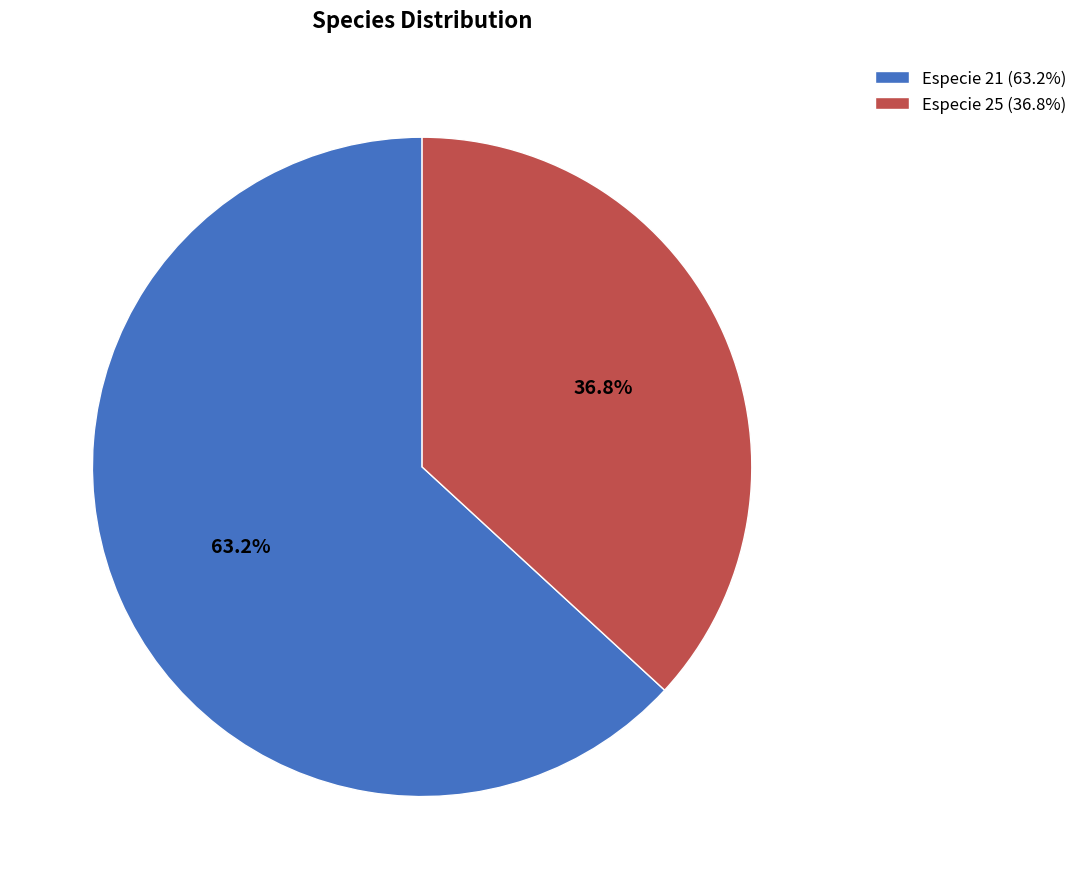

Which category accounts for the majority?

Especie 21 (63.2%)